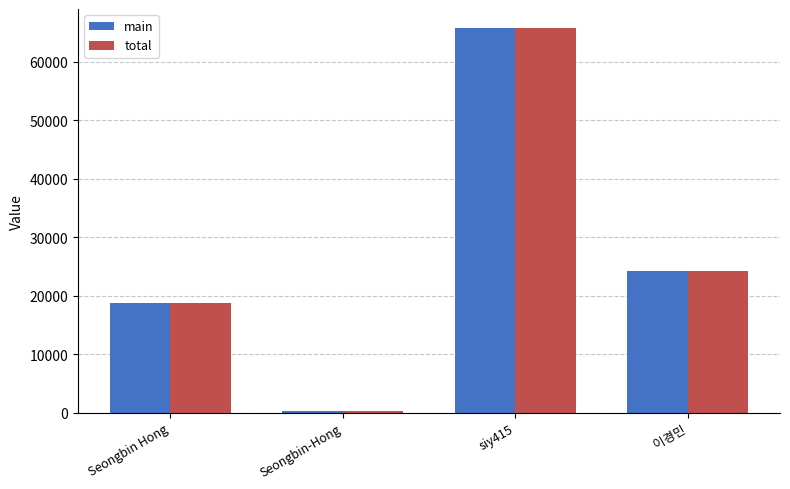

At which label does total reach its peak?

siy415